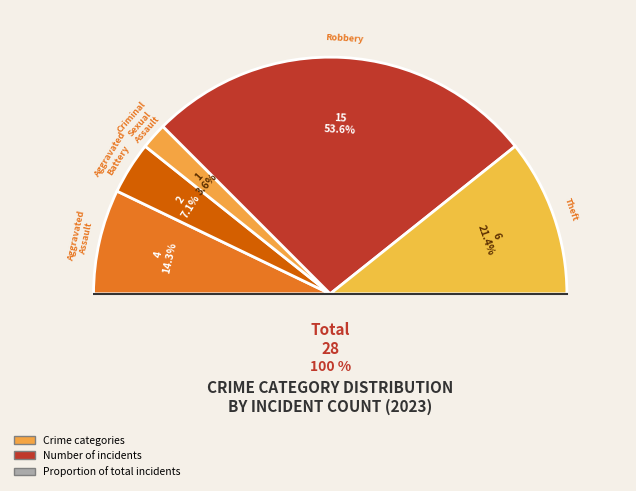

Between Theft and Aggravated Battery, which is larger?

Theft